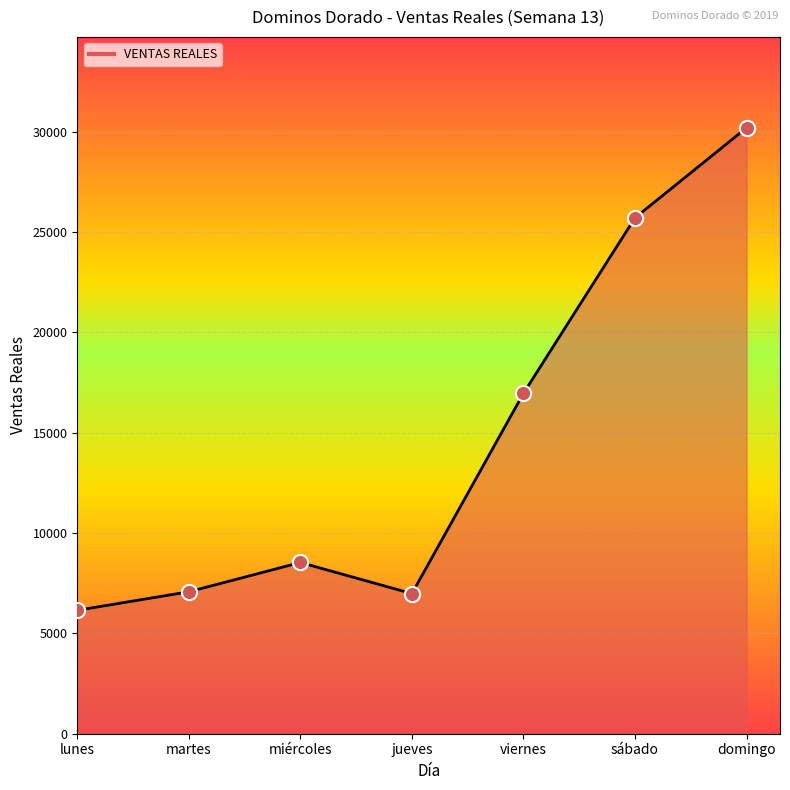

What is the ratio of the value at jueves to the value at lunes?

1.1